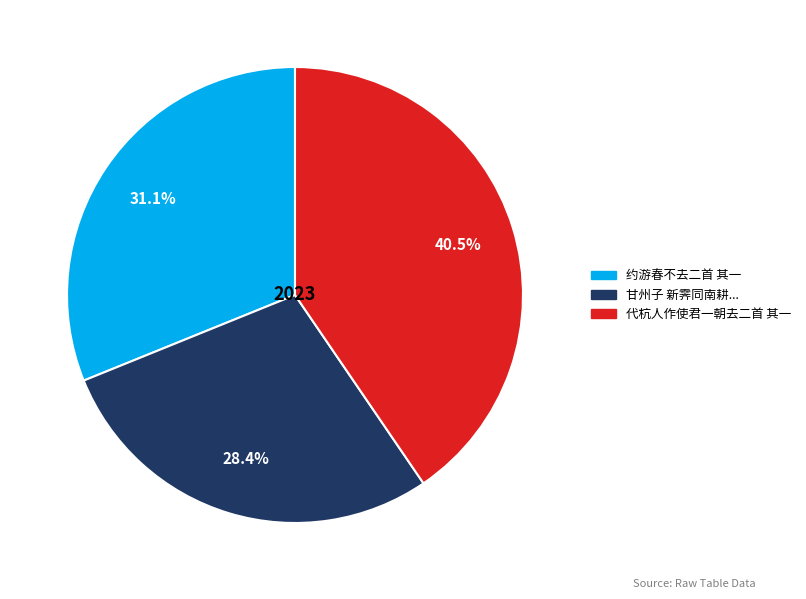

Is there a majority slice in this chart?

No